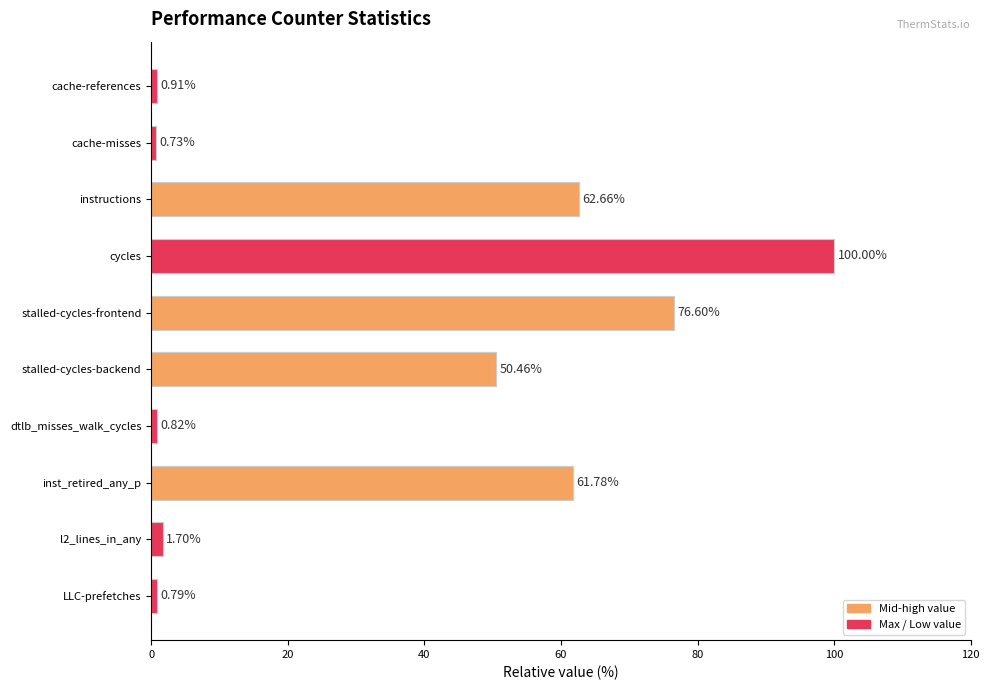

At which category does the chart reach its peak across all series?

cycles